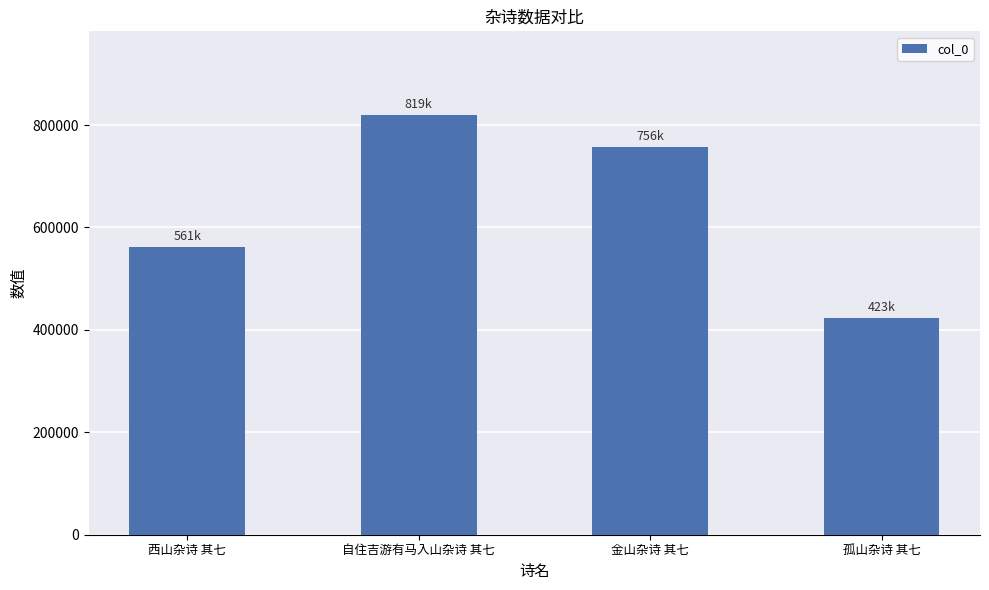

Rank the categories by value from lowest to highest.

孤山杂诗 其七, 西山杂诗 其七, 金山杂诗 其七, 自住吉游有马入山杂诗 其七